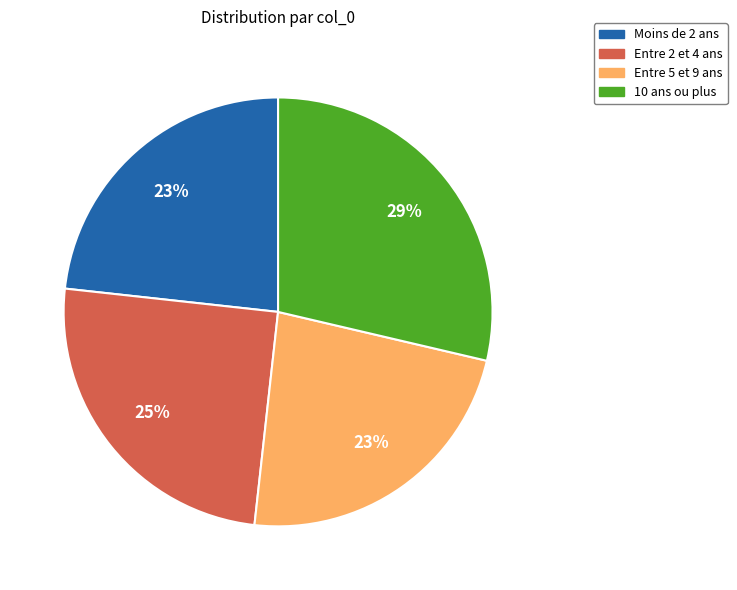

Is it true that Entre 5 et 9 ans is 36% of the pie?

False